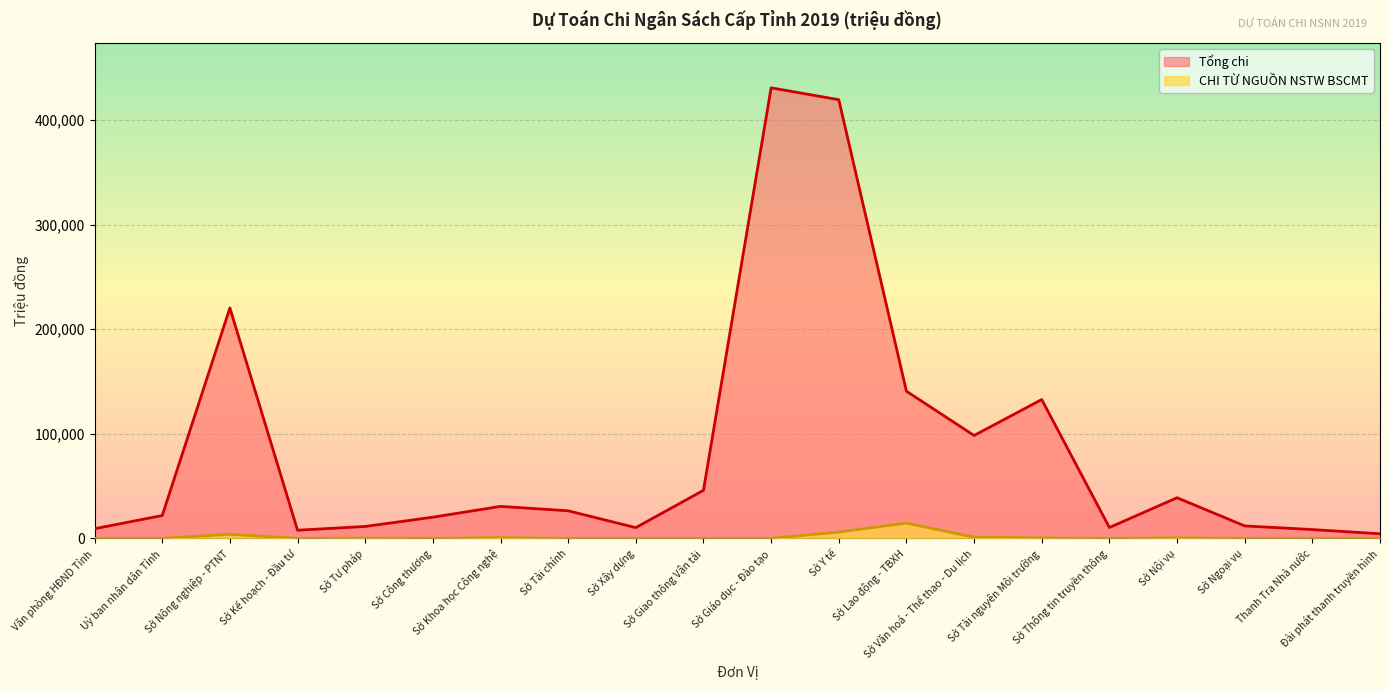

True or false: Tổng chi has more than 2 points higher than both neighbors.

True